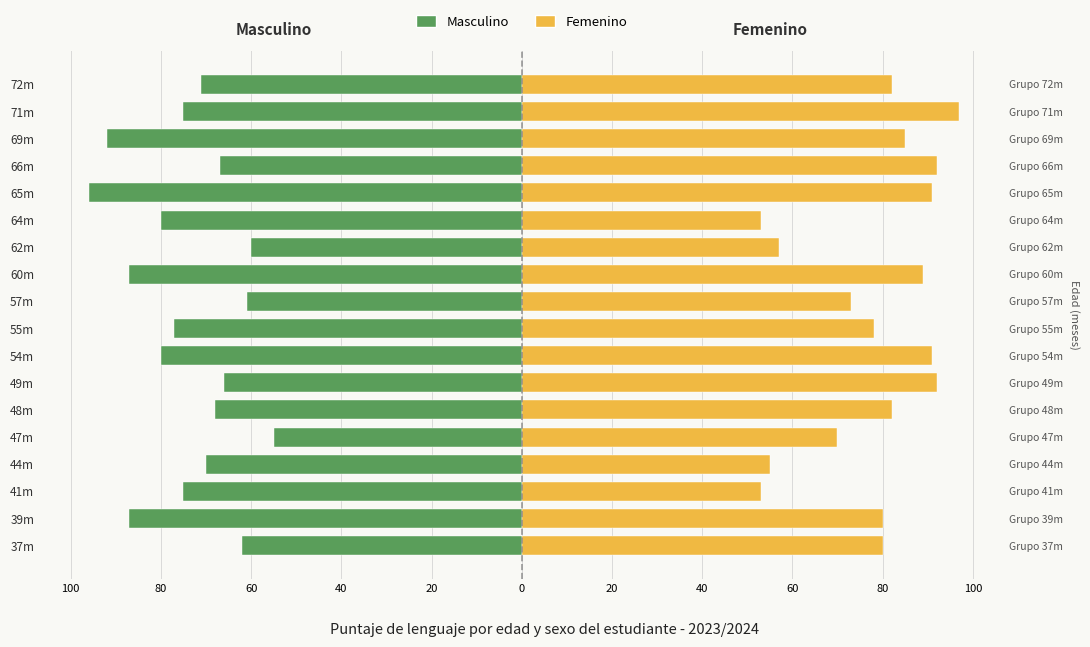

How many bars are there in total?

36